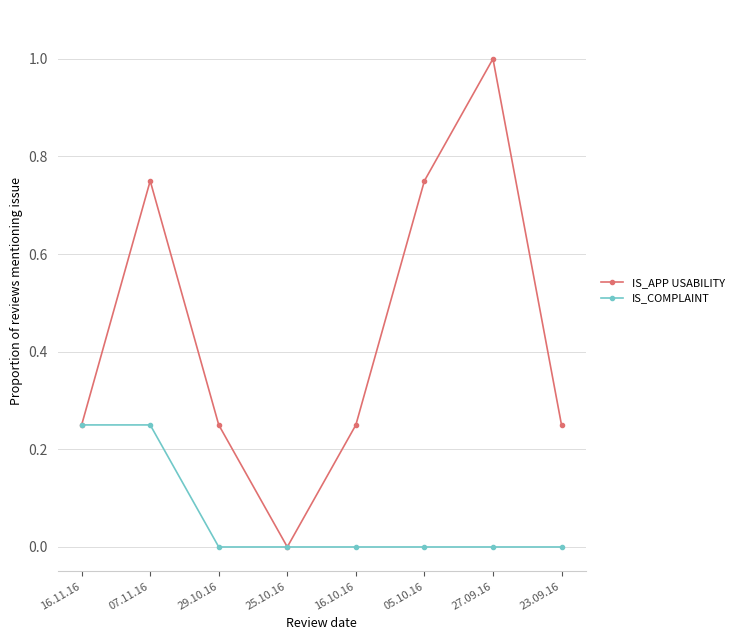

Does the chart display data point markers on the line(s)?

Yes